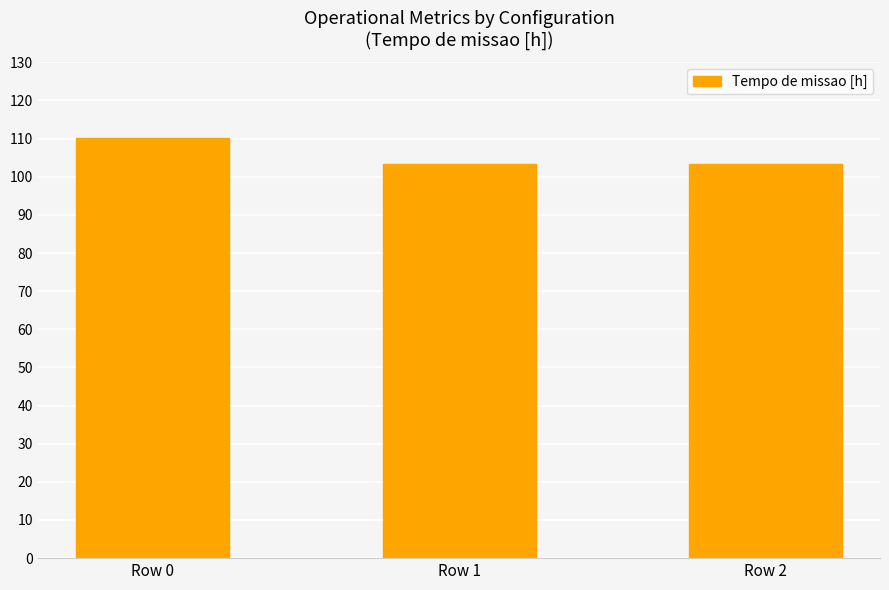

What is the maximum value shown in the chart?

110.1